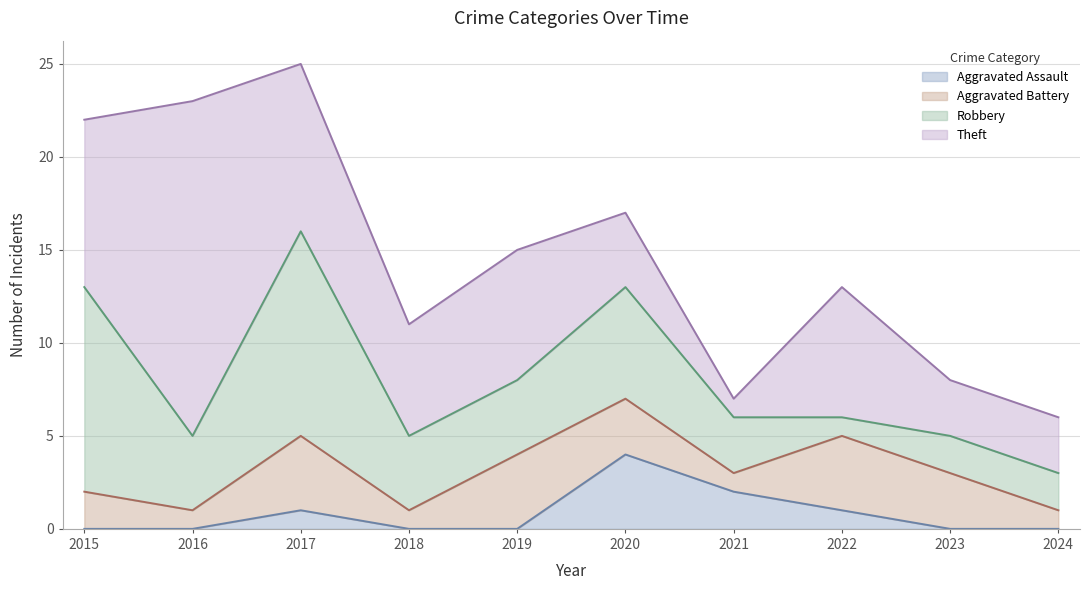

Reading left to right, list all the values displayed in this chart.

Aggravated Assault: 0	0	1	0	0	4	2	1	0	0
Aggravated Battery: 2	1	4	1	4	3	1	4	3	1
Robbery: 11	4	11	4	4	6	3	1	2	2
Theft: 9	18	9	6	7	4	1	7	3	3